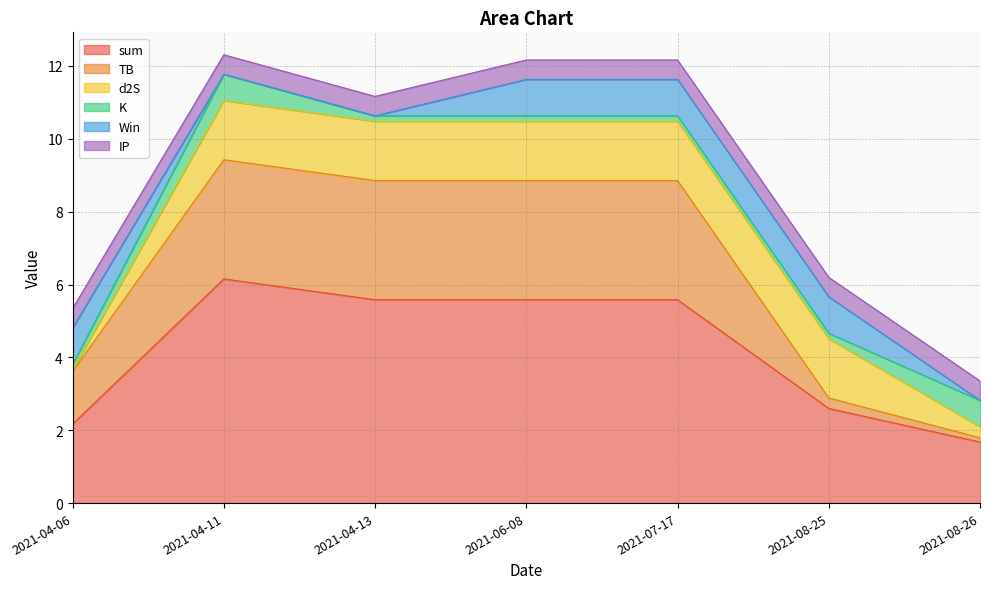

True or false: sum and d2S cross at least once.

False